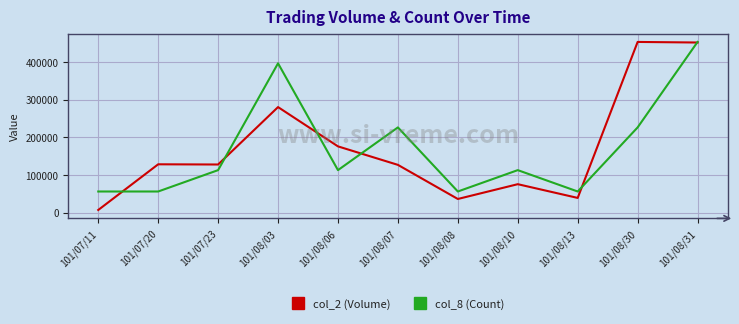

Rank the series at 101/08/30 from highest to lowest value.

col_2 (Volume), col_8 (Count)